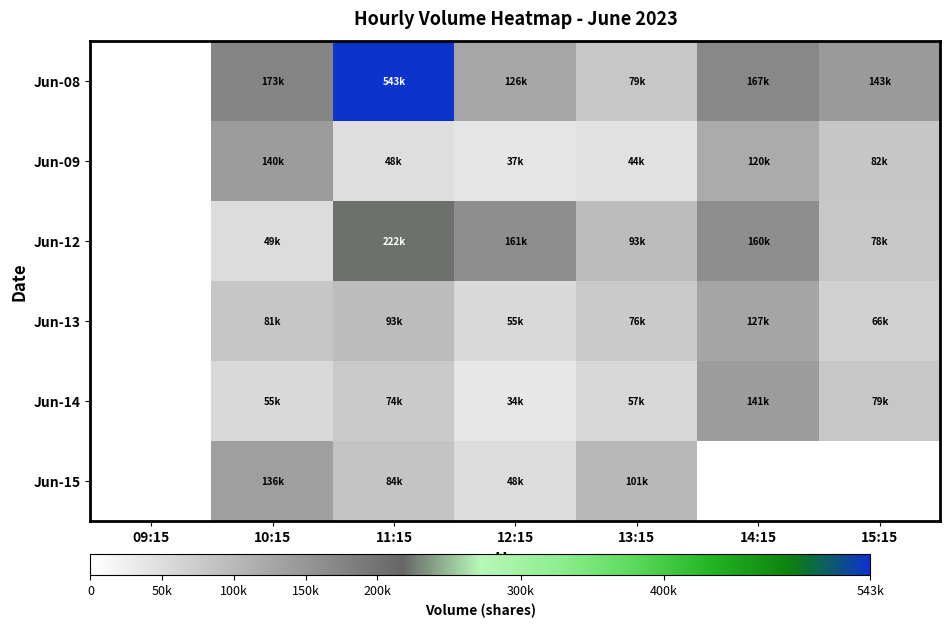

Between 14:15 and 09:15, which is larger?

14:15